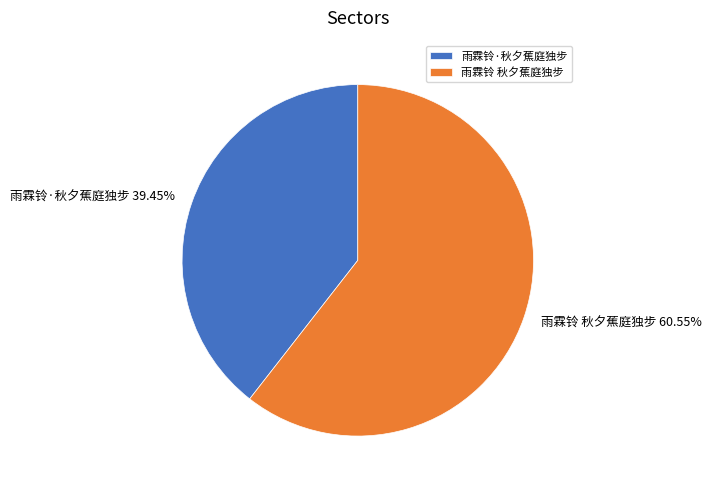

Which slice represents more than half of the pie?

雨霖铃 秋夕蕉庭独步